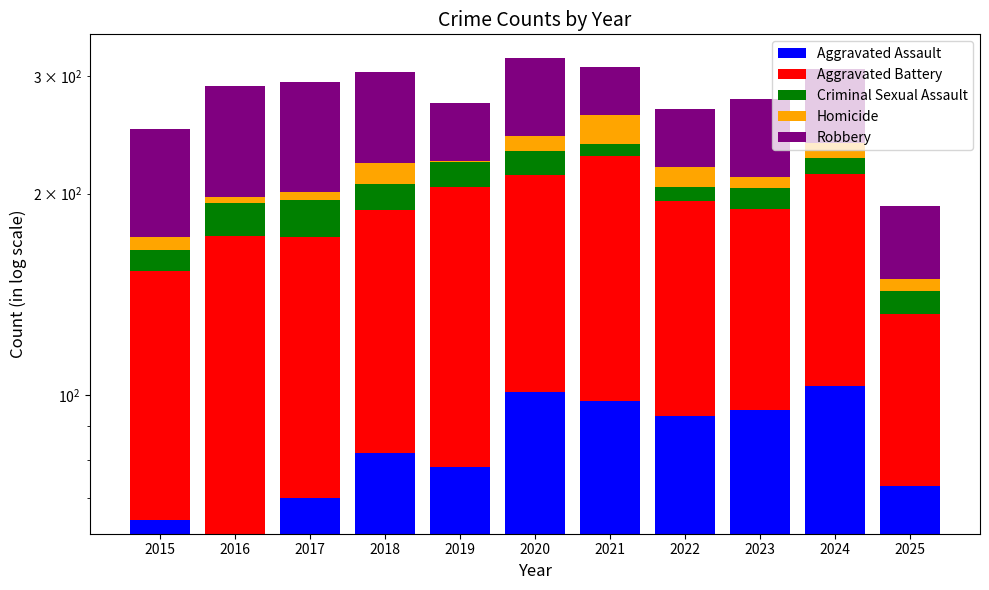

Does the chart contain any negative values?

No